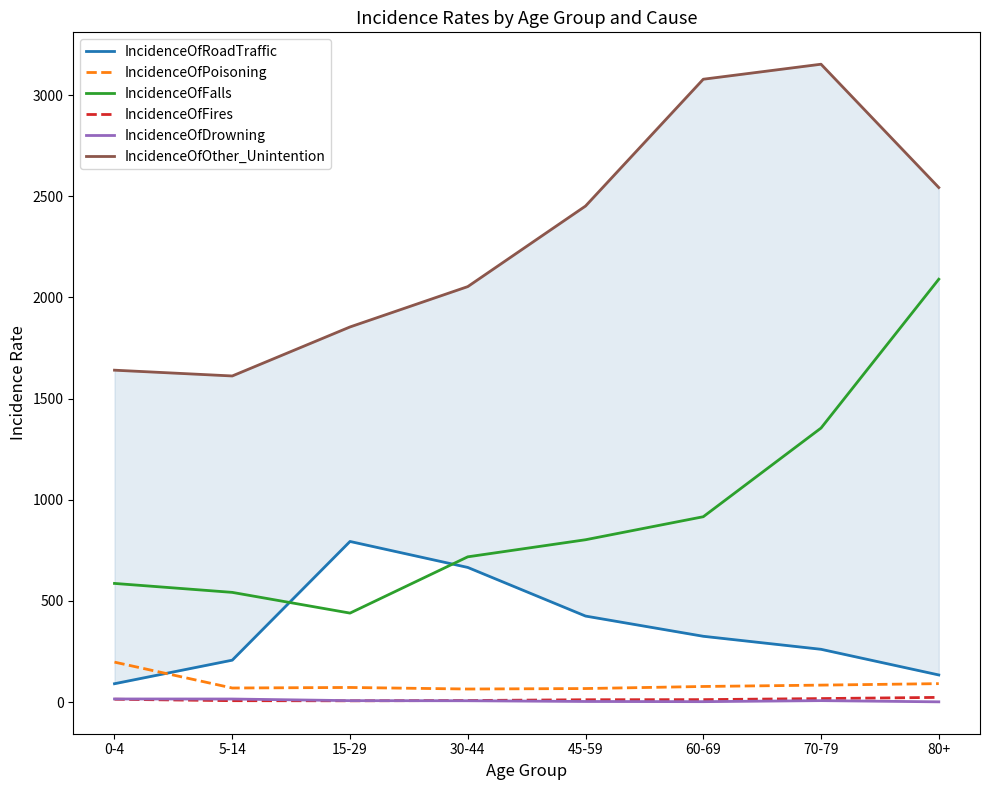

What position from the left is 45-59?

5